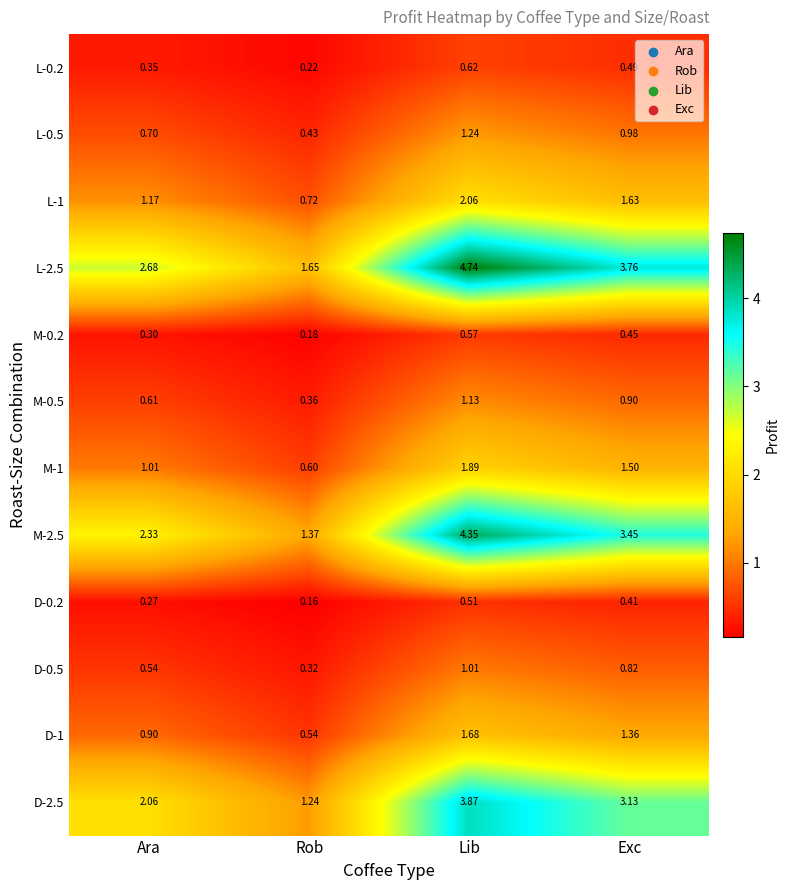

Where is L-2.5 nearest to the value 3?

Ara